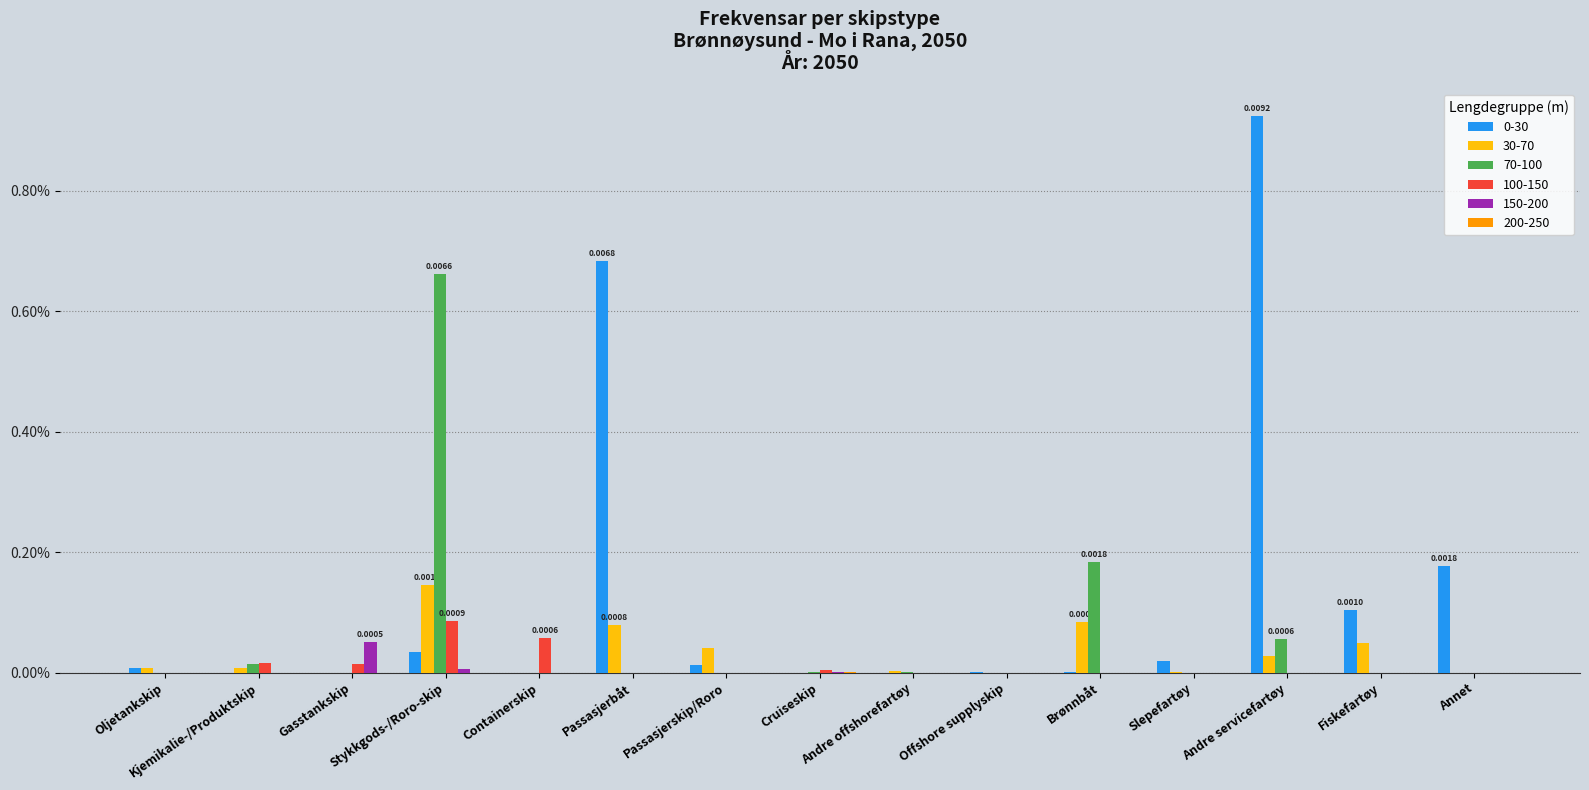

Are the bars horizontal?

No